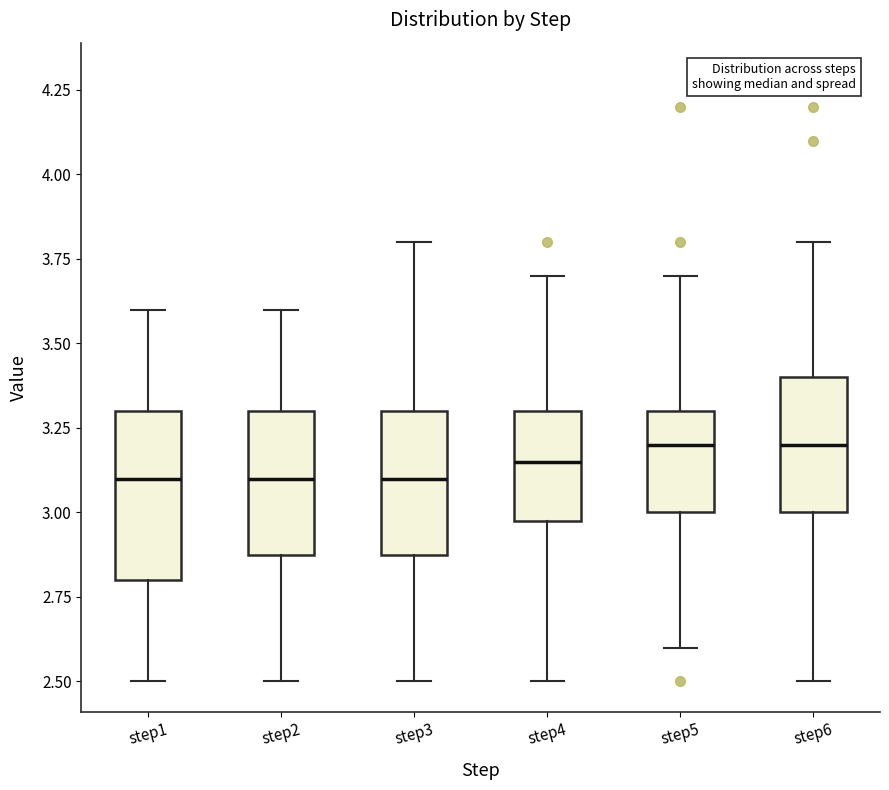

Where is the lower edge of the box for step4 on the y-axis? The values are not printed on the chart, so give them approximately, as read against the axis.

3.00